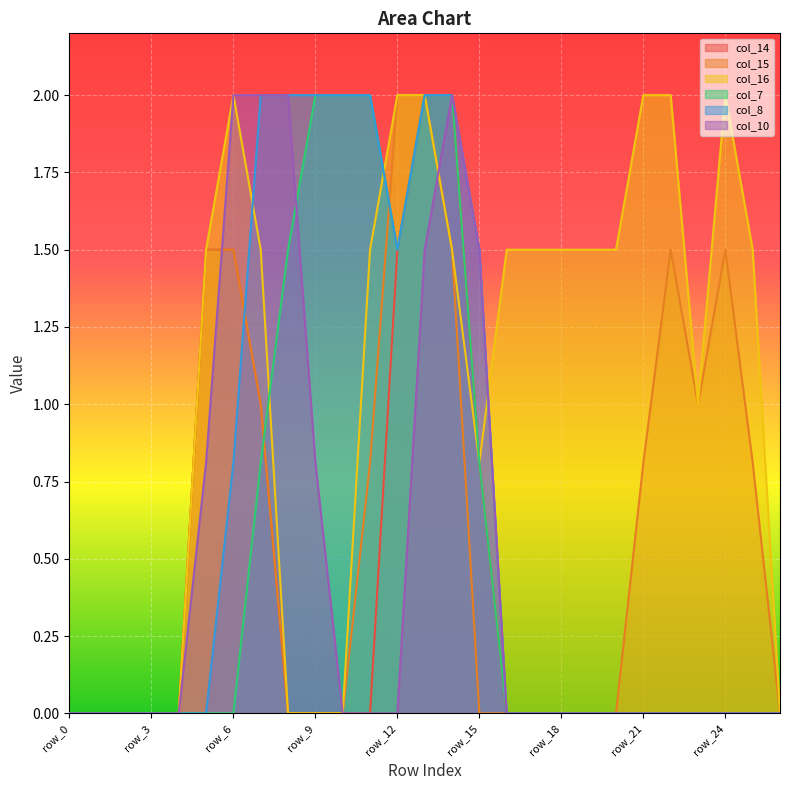

Reading left to right, transcribe all the data shown in this chart.

col_14: 0.0	0.0	0.0	0.0	0.0	1.5	1.5	1.0	0.0	0.0	0.0	0.0	1.5	2.0	2.0	0.8	0.0	0.0	0.0	0.0	0.0	0.0	0.0	0.0	0.0	0.0	0.0
col_15: 0.0	0.0	0.0	0.0	0.0	1.5	1.5	1.0	0.0	0.0	0.0	0.8	2.0	2.0	1.5	0.0	0.0	0.0	0.0	0.0	0.0	0.8	1.5	1.0	1.5	0.8	0.0
col_16: 0.0	0.0	0.0	0.0	0.0	1.5	2.0	1.5	0.0	0.0	0.0	1.5	2.0	2.0	1.5	0.8	1.5	1.5	1.5	1.5	1.5	2.0	2.0	1.0	2.0	1.5	0.0
col_7: 0.0	0.0	0.0	0.0	0.0	0.0	0.0	0.8	1.5	2.0	2.0	2.0	1.5	2.0	2.0	0.8	0.0	0.0	0.0	0.0	0.0	0.0	0.0	0.0	0.0	0.0	0.0
col_8: 0.0	0.0	0.0	0.0	0.0	0.0	0.8	2.0	2.0	2.0	2.0	2.0	1.5	2.0	2.0	1.5	0.0	0.0	0.0	0.0	0.0	0.0	0.0	0.0	0.0	0.0	0.0
col_10: 0.0	0.0	0.0	0.0	0.0	0.8	2.0	2.0	2.0	0.8	0.0	0.0	0.0	1.5	2.0	1.5	0.0	0.0	0.0	0.0	0.0	0.0	0.0	0.0	0.0	0.0	0.0